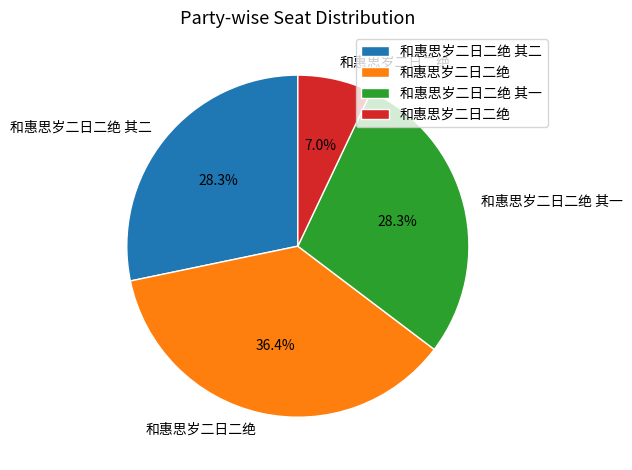

Does any single category account for the majority?

No